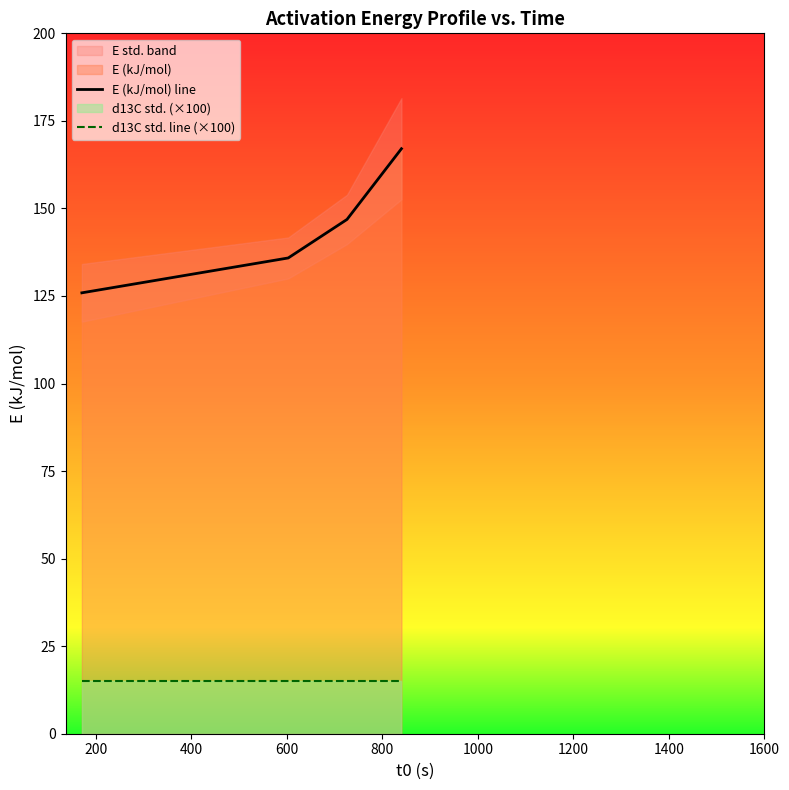

How many data points in E (kJ/mol) line are less than 146?

2